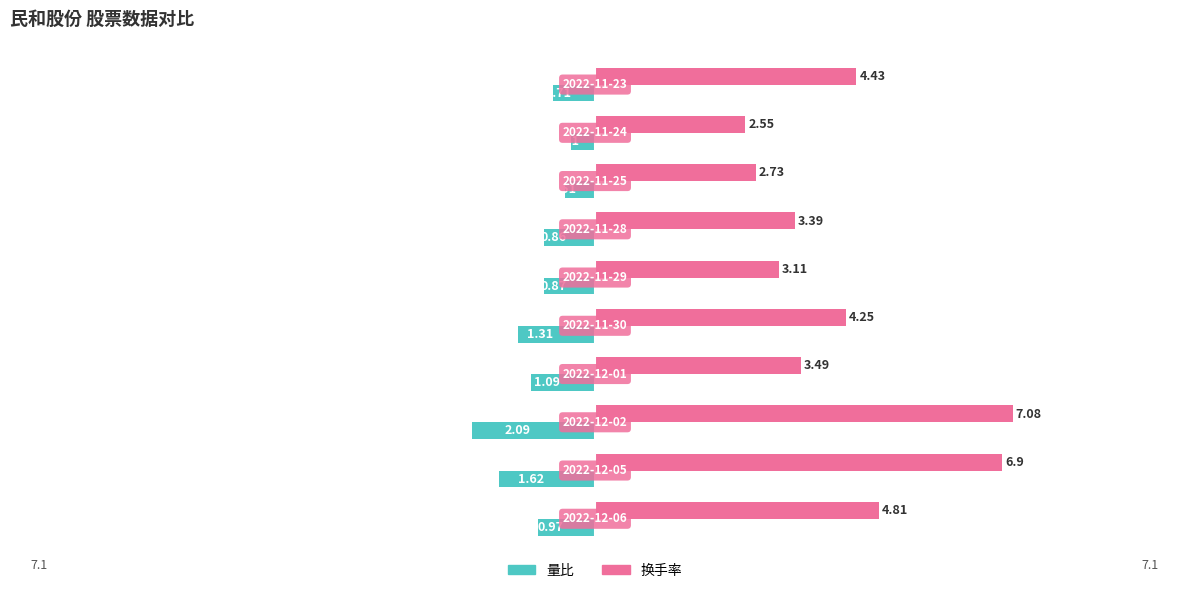

List the series in order of their overall mean, lowest first.

量比, 换手率